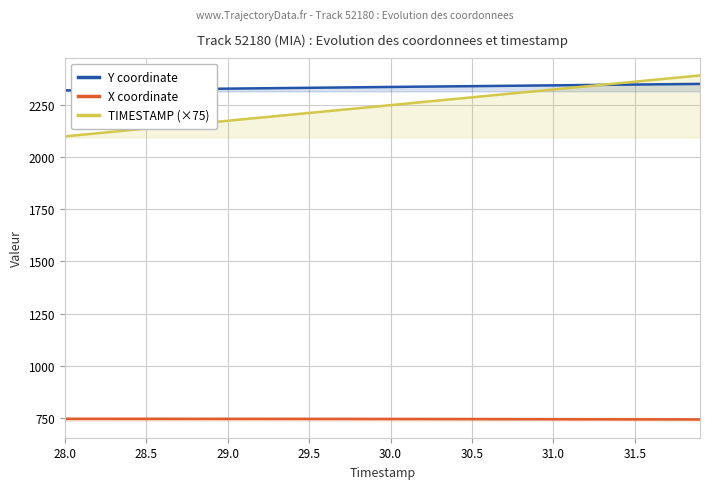

What is the minimum value for TIMESTAMP (×75)?

2100.0